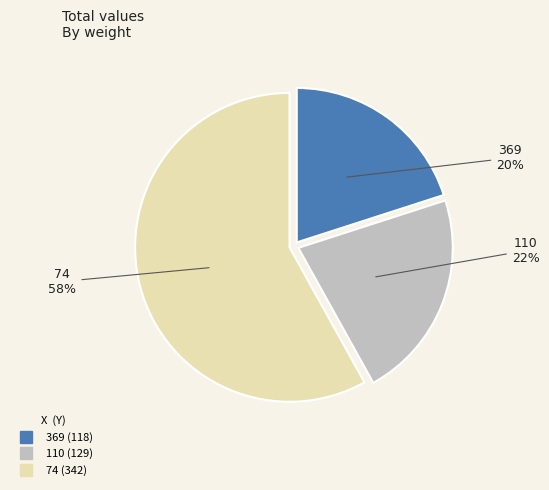

Do 110 and 74 together represent more than half of the pie?

Yes